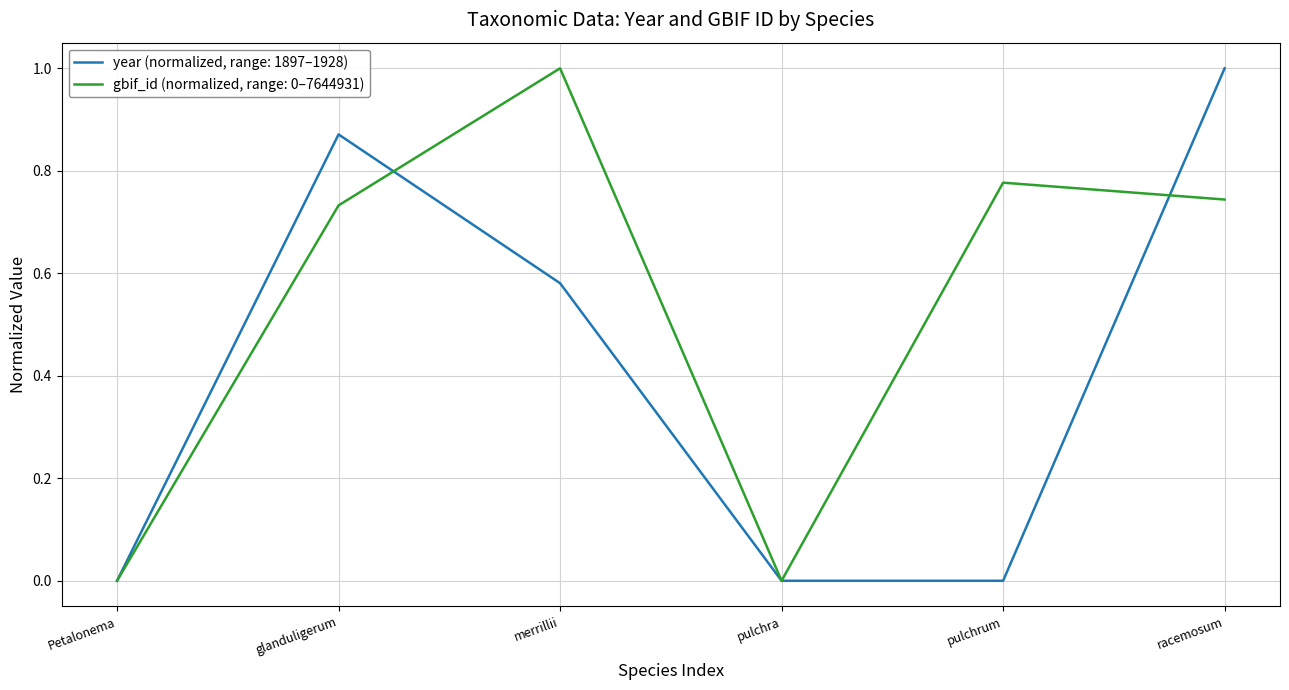

At which category is the sum across all series the highest?

racemosum